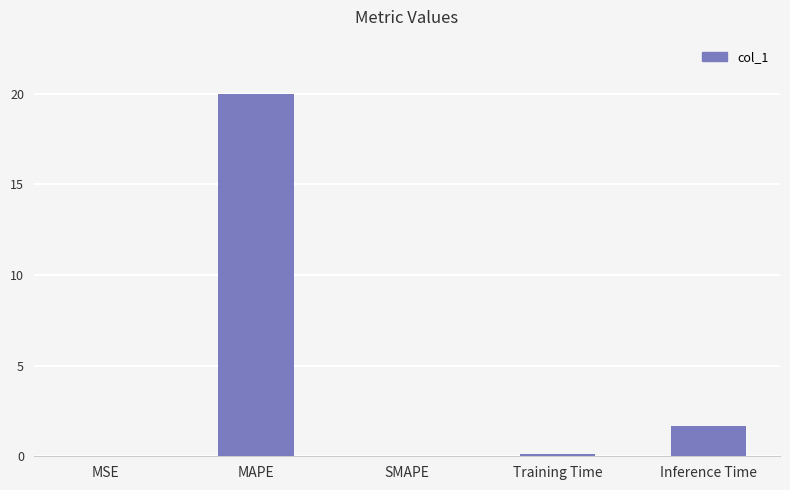

What is the change in value from SMAPE to Training Time?

+0.1